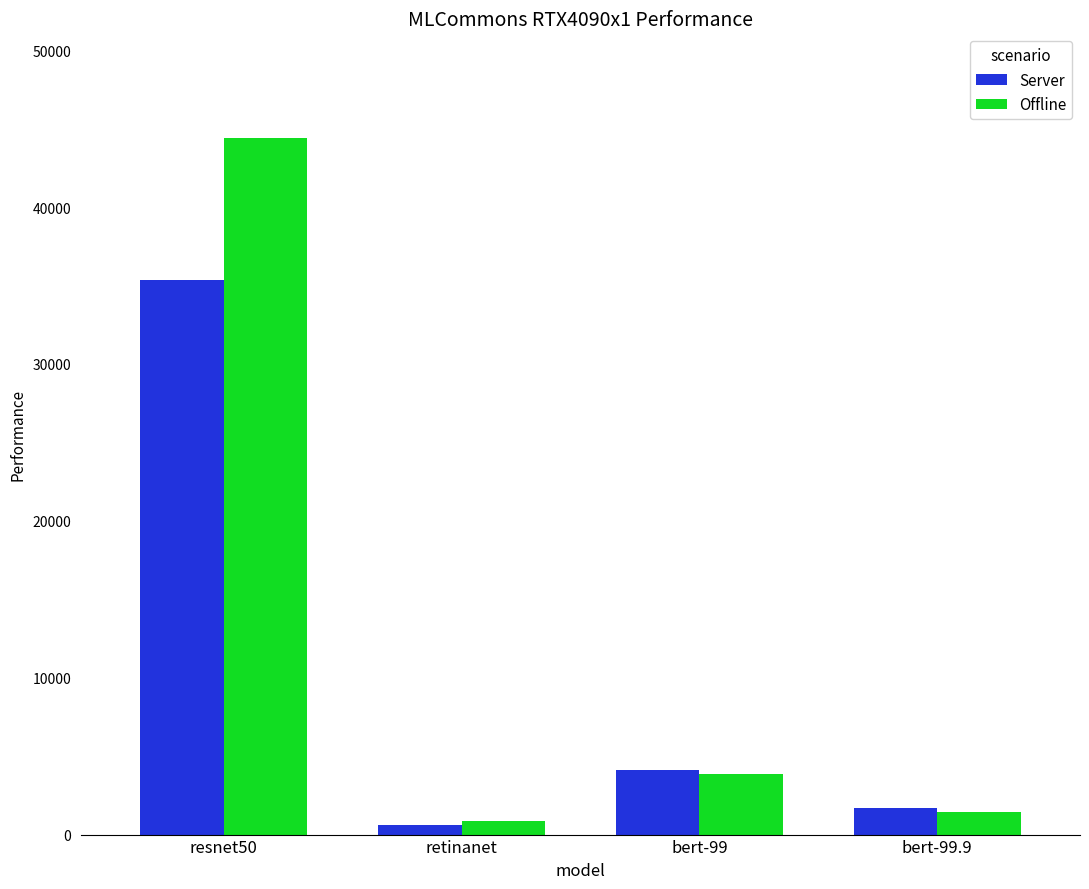

What is the difference between the maximum and minimum values in the Offline series?

43547.9